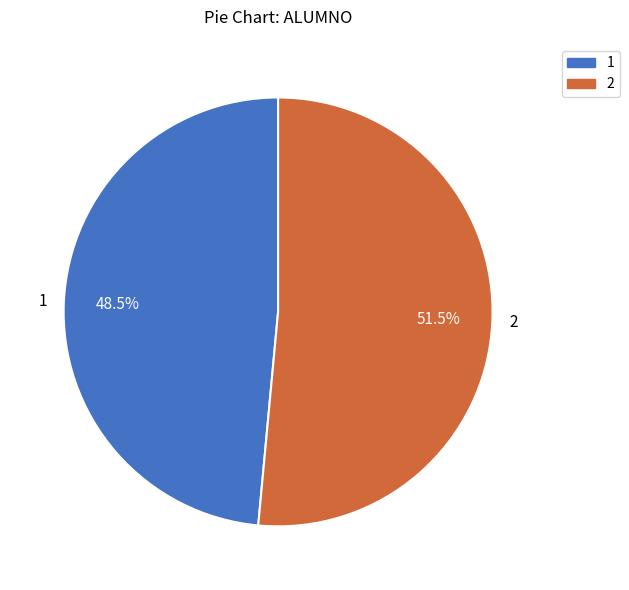

How many slices are in this pie chart?

2